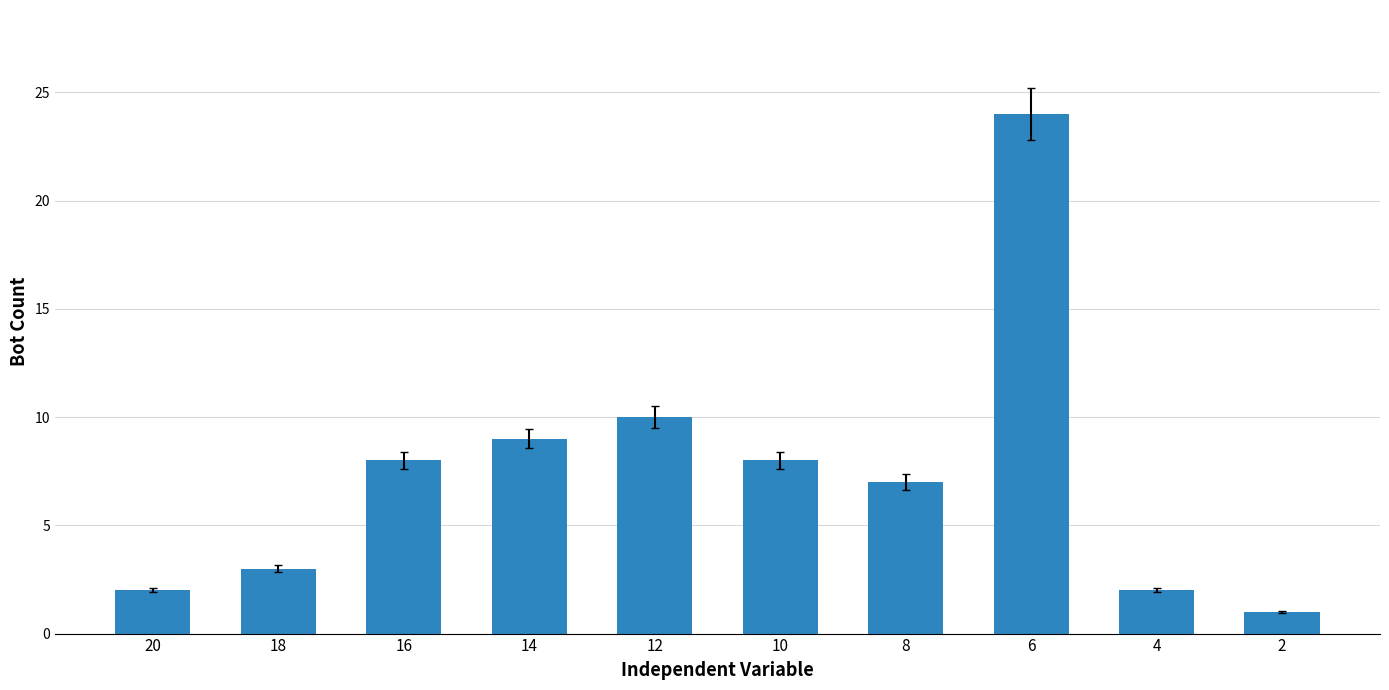

What value does the data have at 12, to the nearest 5?

10